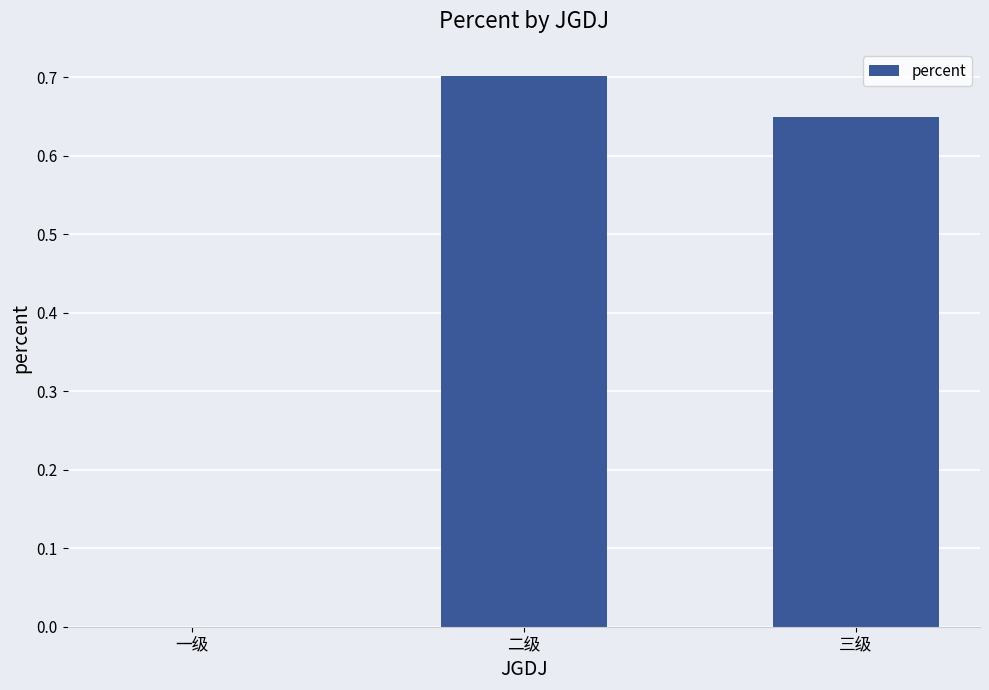

What is the sum of the values at 二级 and 一级?

0.7